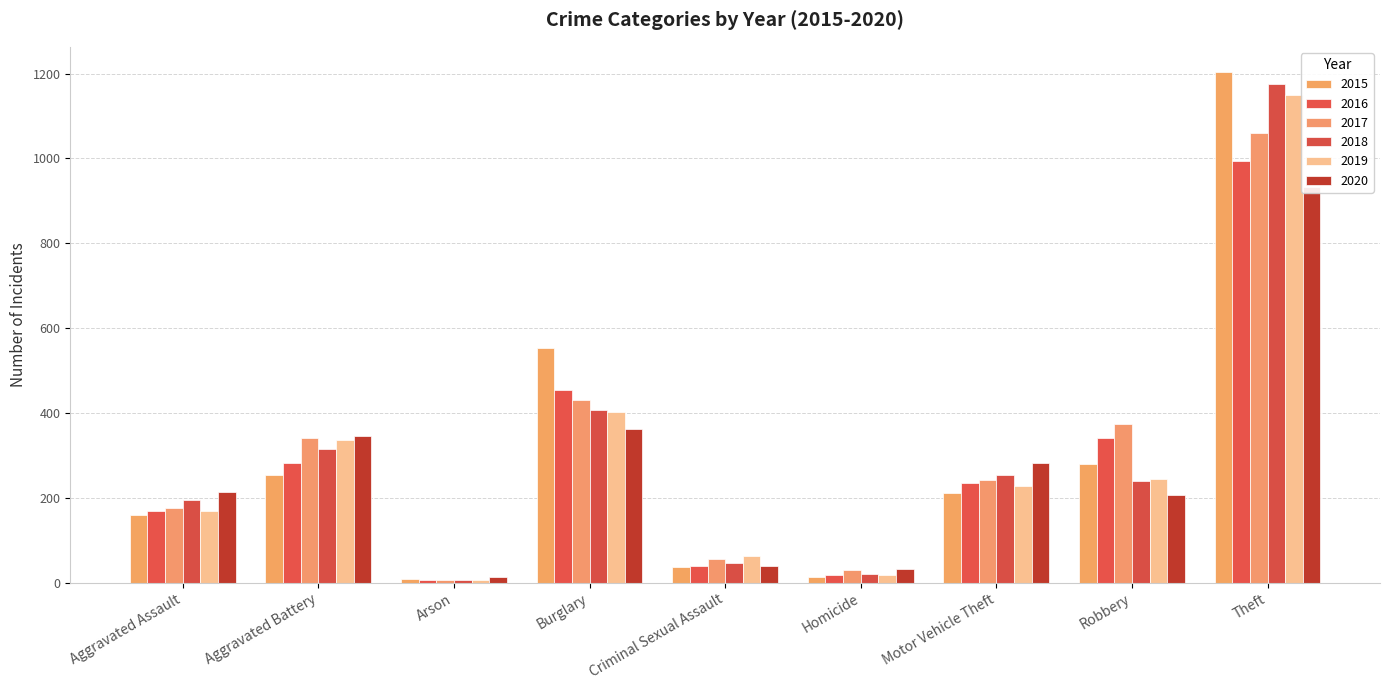

How many groups of bars are there?

9